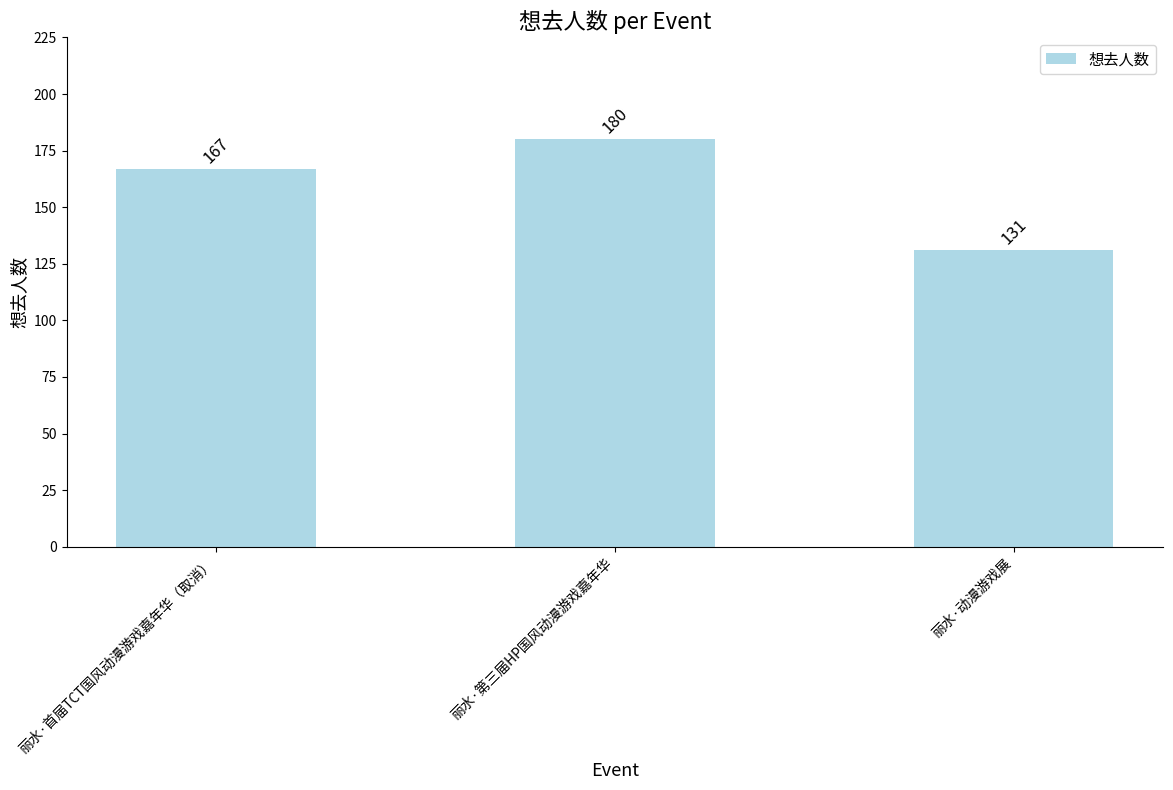

Rank the categories by value from lowest to highest.

丽水·动漫游戏展, 丽水·首届TCT国风动漫游戏嘉年华（取消）, 丽水·第三届HP国风动漫游戏嘉年华